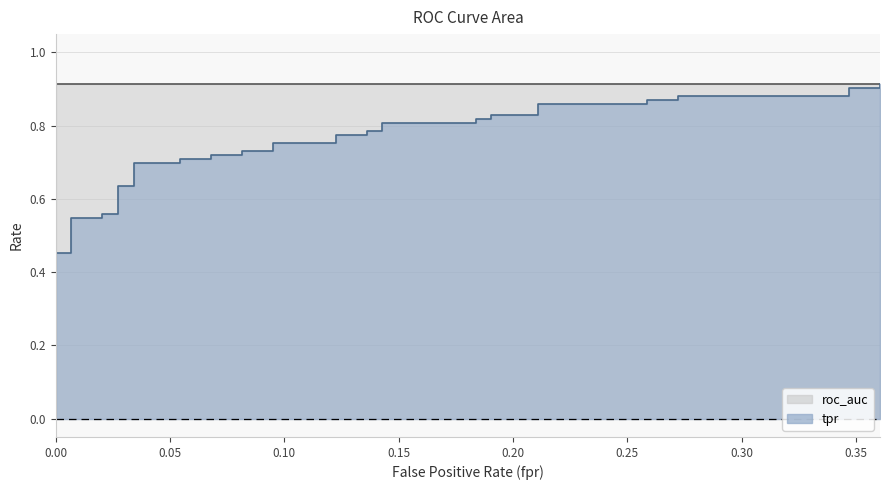

Reading left to right, what are all the values shown in this chart?

fpr: fpr=0.0	tpr=0.0	roc_auc=0.0	3=0.0	4=0.0	5=0.0	6=0.0	7=0.0	8=0.0	9=0.0	10=0.0	11=0.0	12=0.1	13=0.1	14=0.1	15=0.1	16=0.1	17=0.1	18=0.1	19=0.1	20=0.1	21=0.1	22=0.1	23=0.1	24=0.1	25=0.1	26=0.2	27=0.2	28=0.2	29=0.2	30=0.2	31=0.2	32=0.3	33=0.3	34=0.3	35=0.3	36=0.3	37=0.3	38=0.4	39=0.4
tpr: fpr=0.1	tpr=0.1	roc_auc=0.1	3=0.5	4=0.5	5=0.5	6=0.5	7=0.6	8=0.6	9=0.6	10=0.6	11=0.7	12=0.7	13=0.7	14=0.7	15=0.7	16=0.7	17=0.7	18=0.7	19=0.8	20=0.8	21=0.8	22=0.8	23=0.8	24=0.8	25=0.8	26=0.8	27=0.8	28=0.8	29=0.8	30=0.8	31=0.9	32=0.9	33=0.9	34=0.9	35=0.9	36=0.9	37=0.9	38=0.9	39=0.9
roc_auc: fpr=0.9	tpr=0.9	roc_auc=0.9	3=0.9	4=0.9	5=0.9	6=0.9	7=0.9	8=0.9	9=0.9	10=0.9	11=0.9	12=0.9	13=0.9	14=0.9	15=0.9	16=0.9	17=0.9	18=0.9	19=0.9	20=0.9	21=0.9	22=0.9	23=0.9	24=0.9	25=0.9	26=0.9	27=0.9	28=0.9	29=0.9	30=0.9	31=0.9	32=0.9	33=0.9	34=0.9	35=0.9	36=0.9	37=0.9	38=0.9	39=0.9